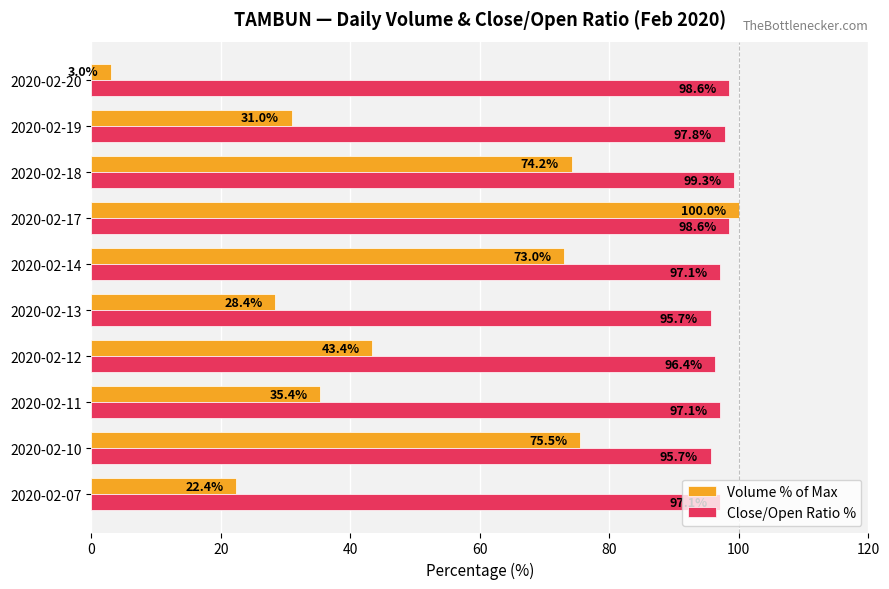

What is the lowest value of the Close/Open Ratio % series?

95.7